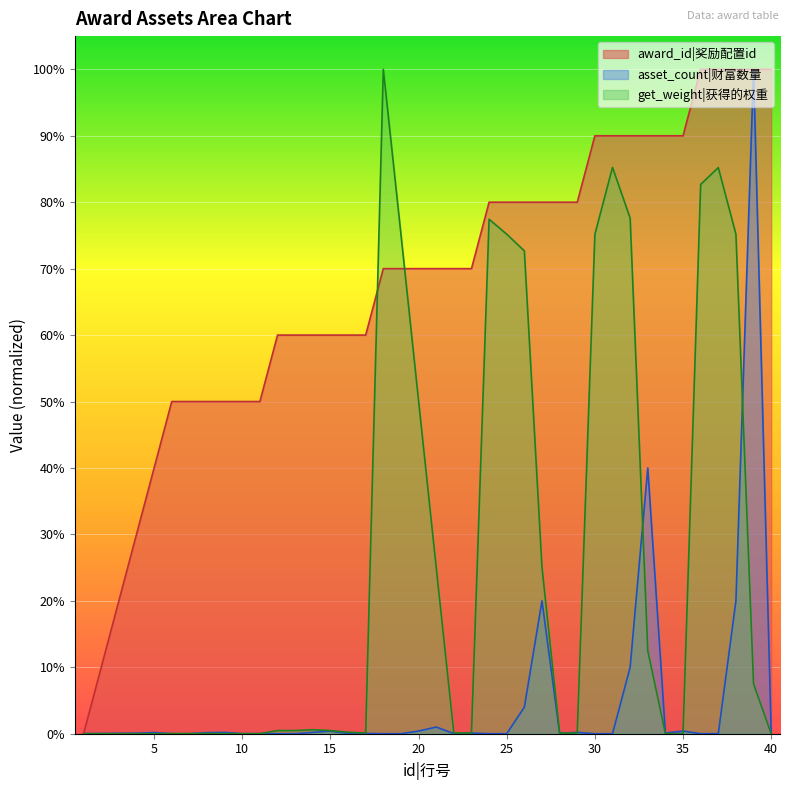

True or false: get_weight and award_id intersect in this chart.

True